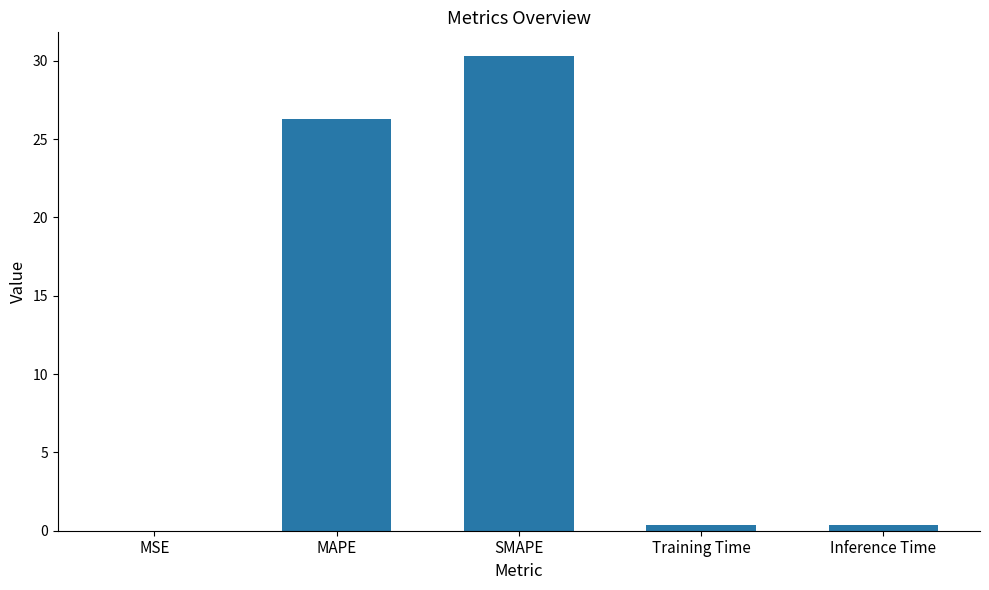

What value does the data have at MAPE?

26.3